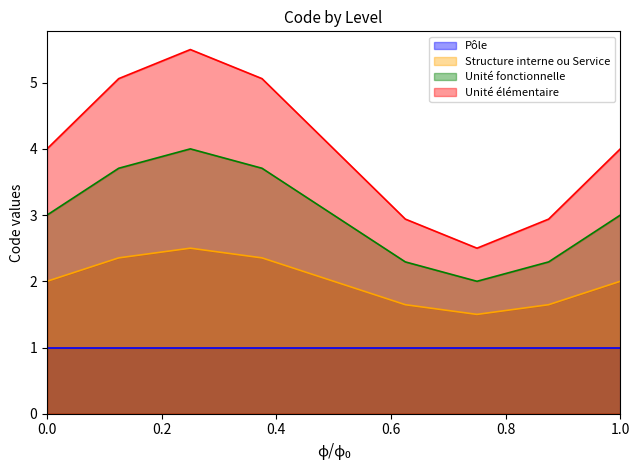

True or false: Structure interne ou Service and Pôle cross at least once.

False